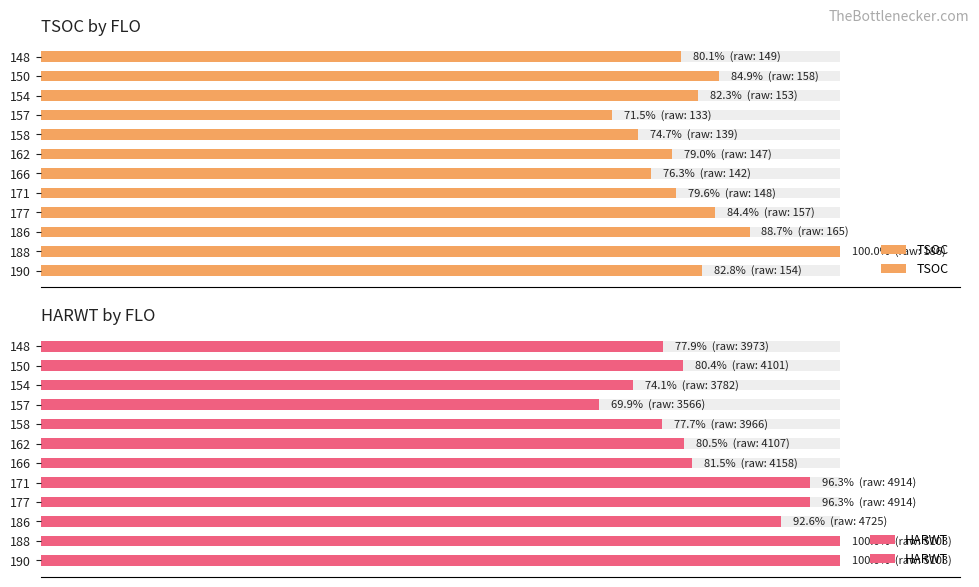

Does the chart contain any negative values?

No